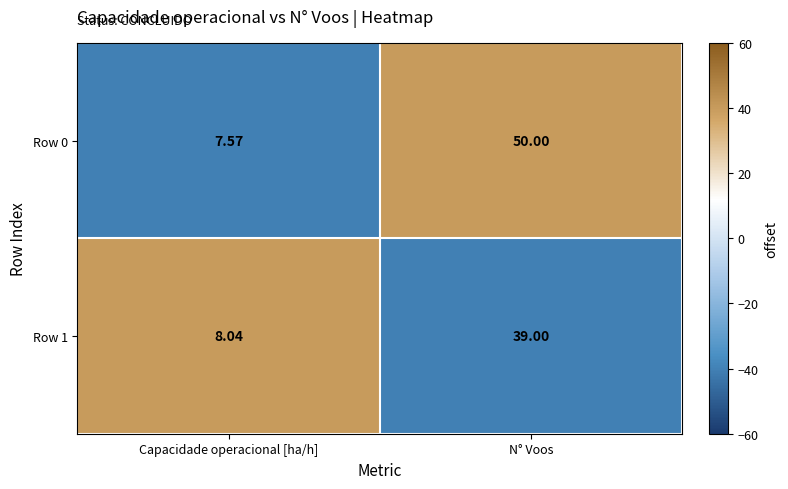

Count the number of categories in the chart.

2